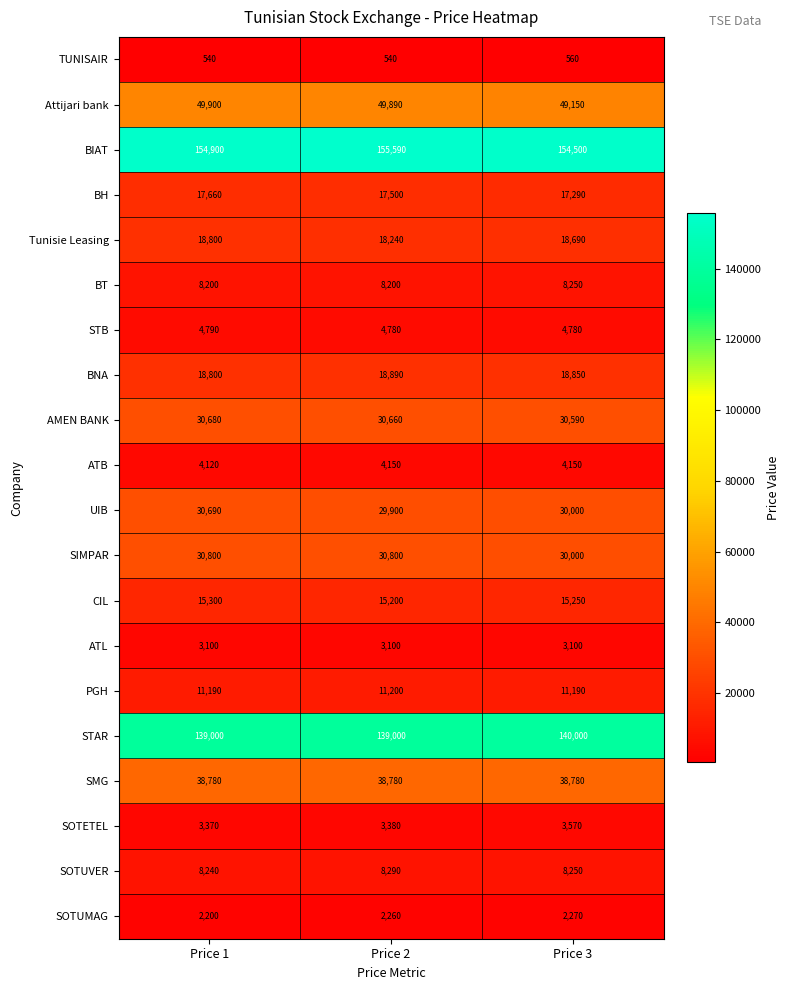

Which series changed the most between Price 1 and Price 2?

UIB